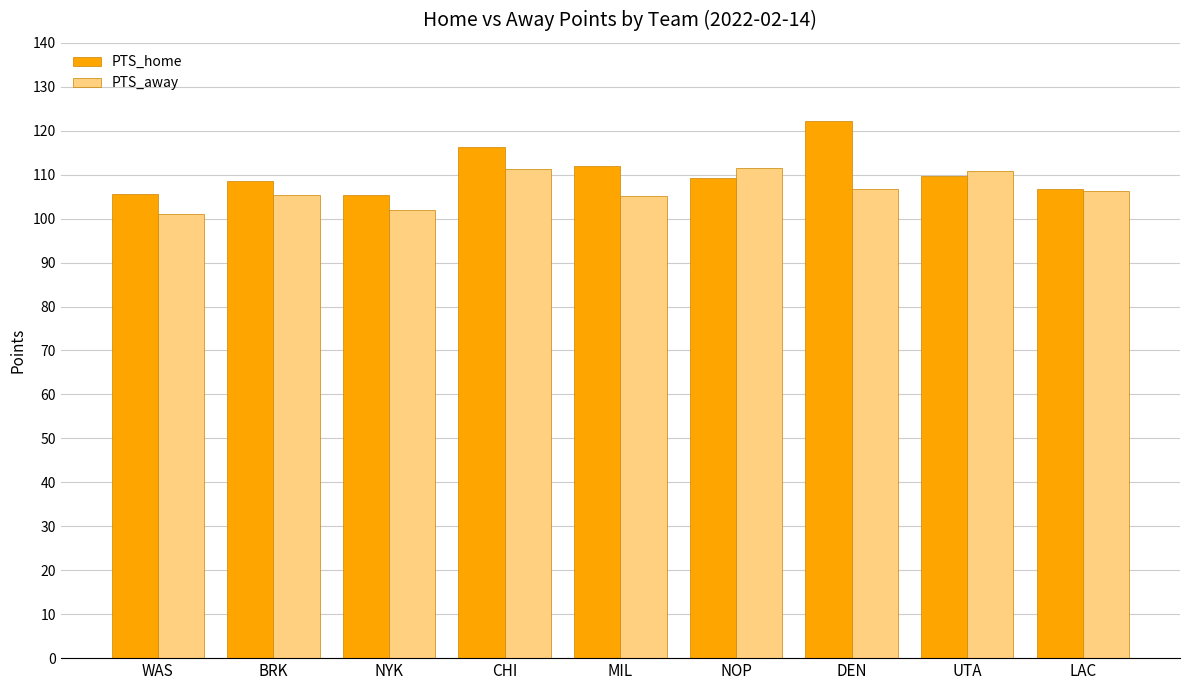

Read the PTS_away value at BRK.

105.3